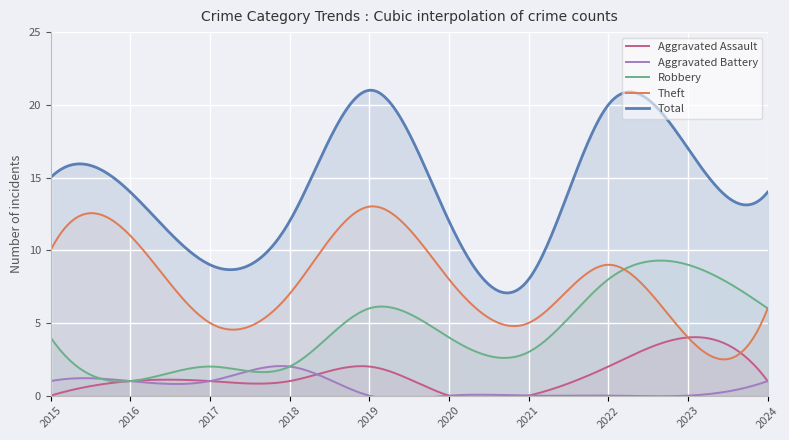

After their last crossing, which series has the higher values: Aggravated Battery or Aggravated Assault?

Aggravated Assault